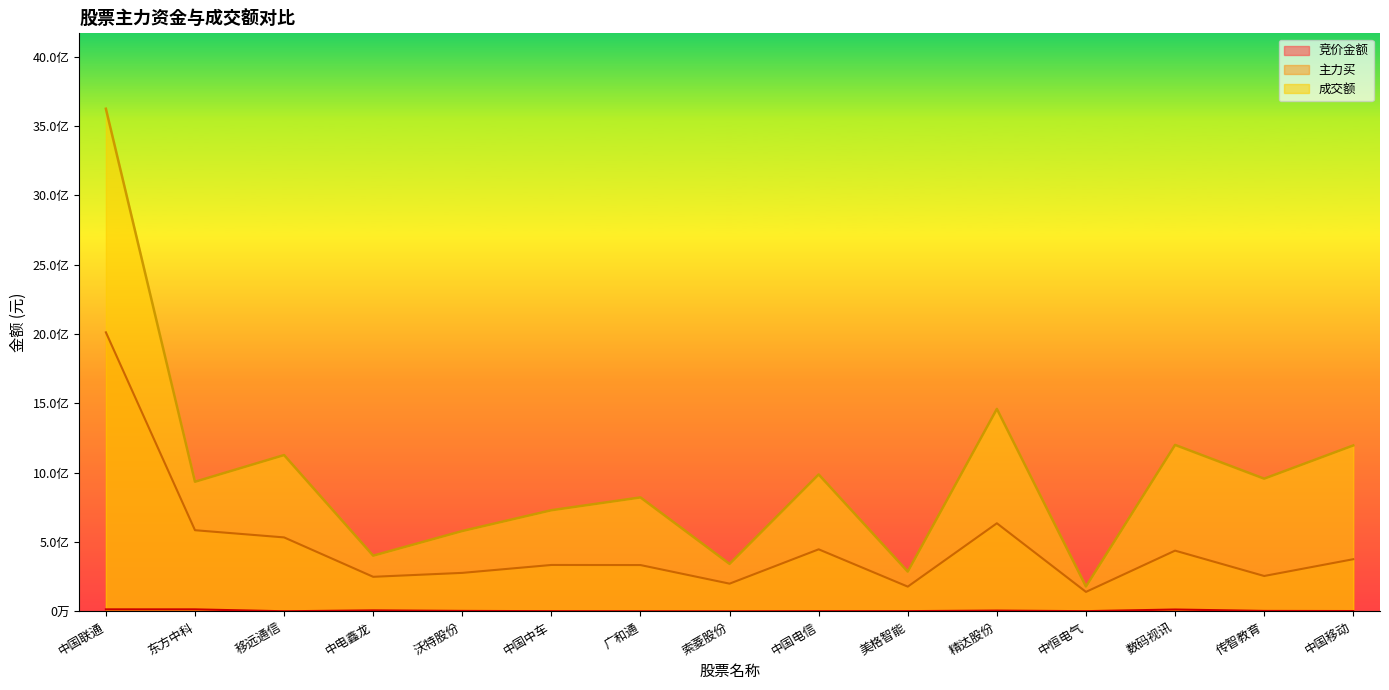

How many values in the 竞价金额 series exceed 3056055?

7